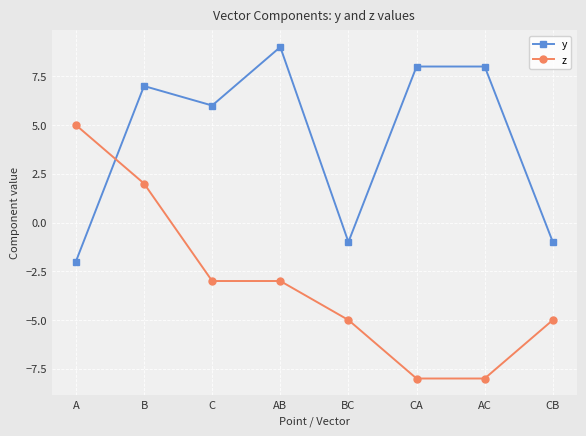

What is the minimum value for y?

-2